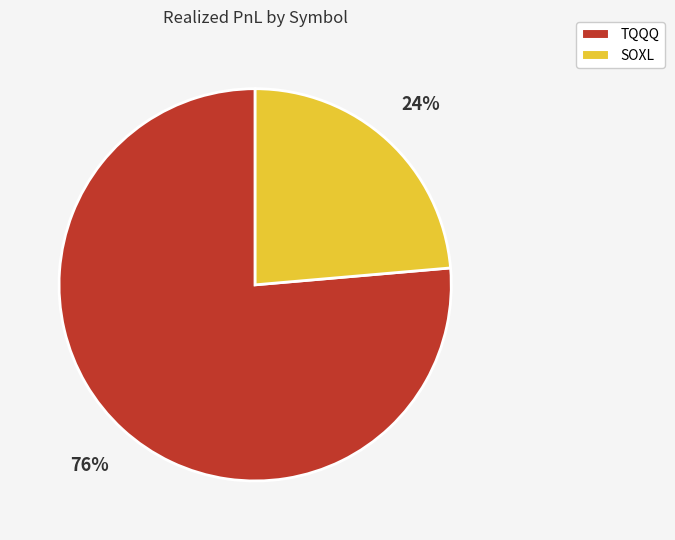

To the nearest percent, what is the combined percentage of SOXL and TQQQ?

100%